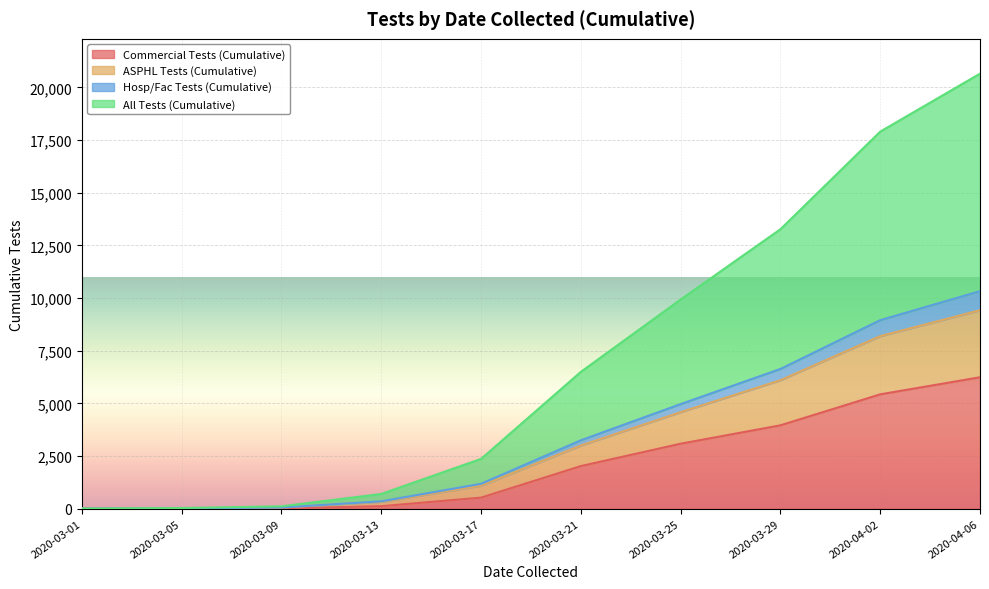

At which label does Commercial Tests (Cumulative) reach its peak?

2020-04-06